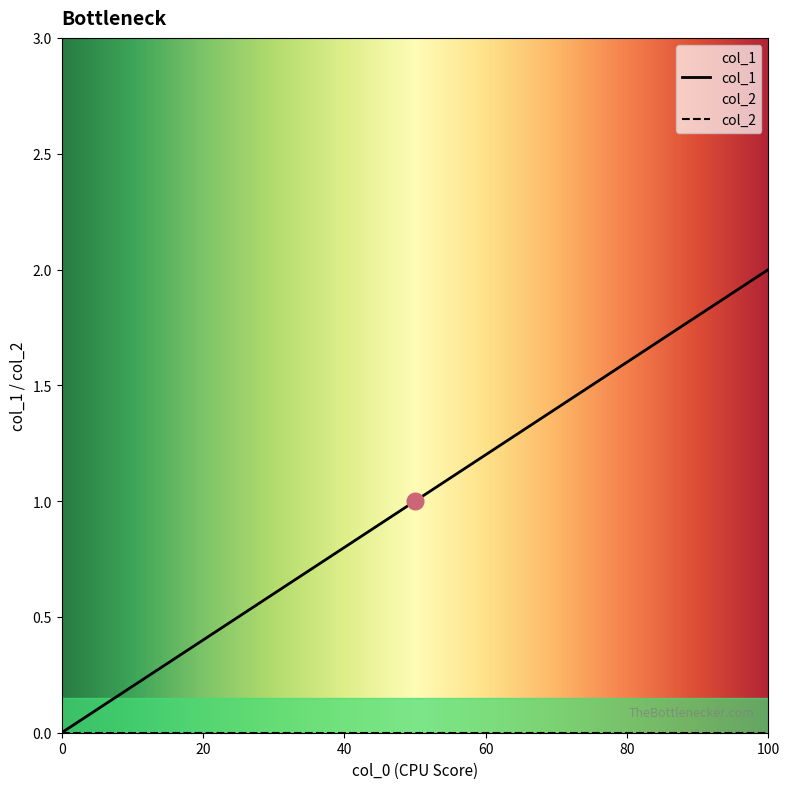

Count the values in the range 0 to 2.

3